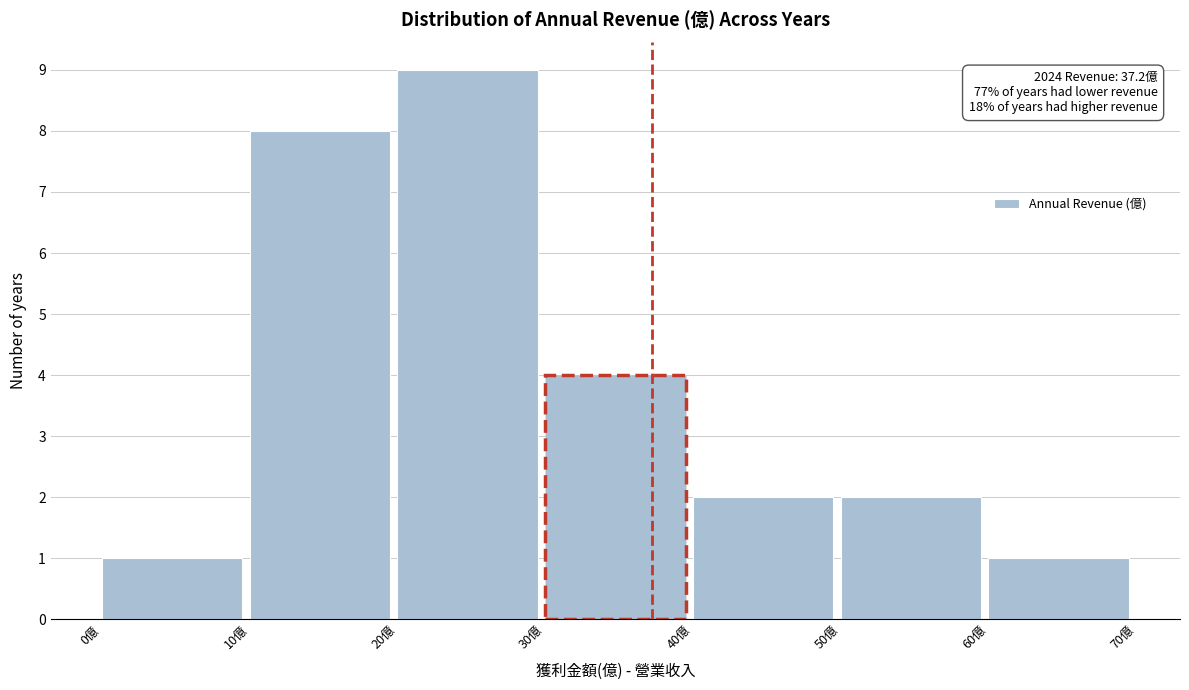

Which range on the x-axis has the tallest bar?

20 to 30